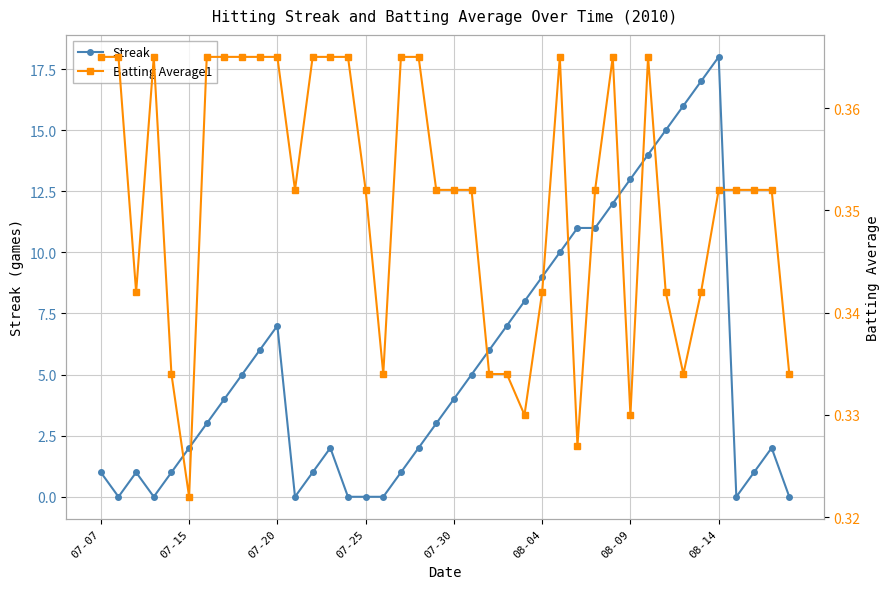

What are all the series names shown in the legend?

Streak, Batting Average1